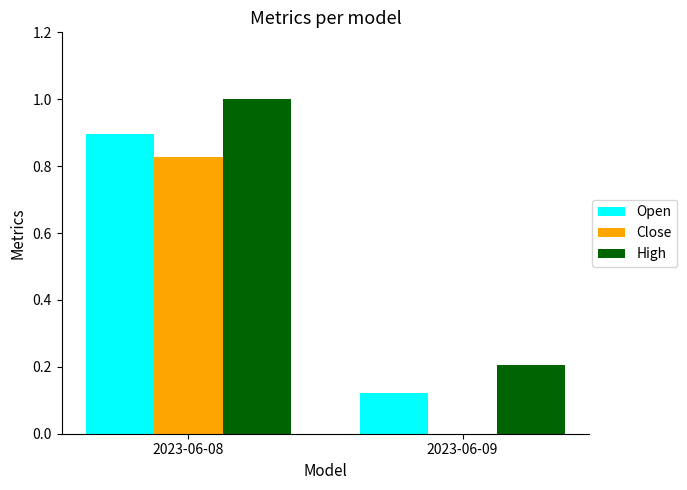

The value of Close at 2023-06-09 is -0.5. True or false?

False